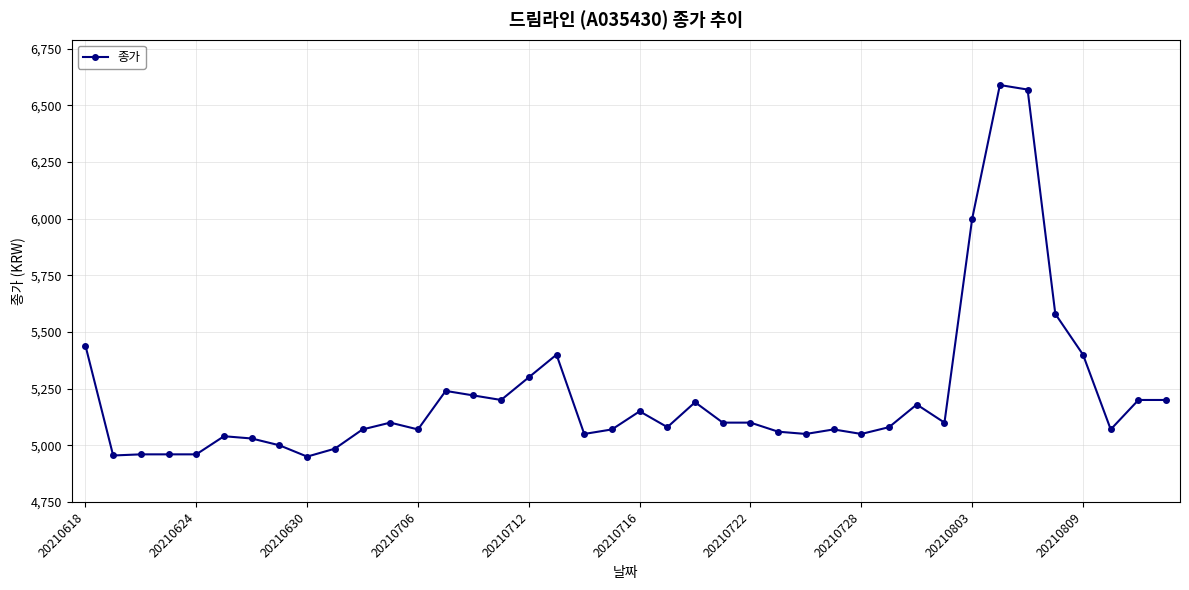

Is this an area chart (filled region under the line)?

No